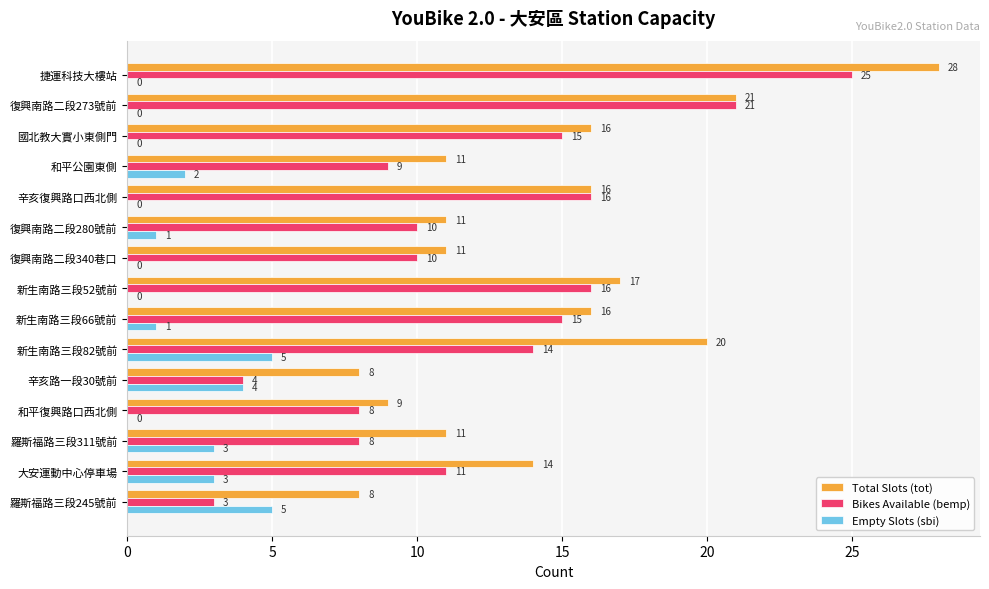

The value of Bikes Available (bemp) at 和平公園東側 is 9. True or false?

True